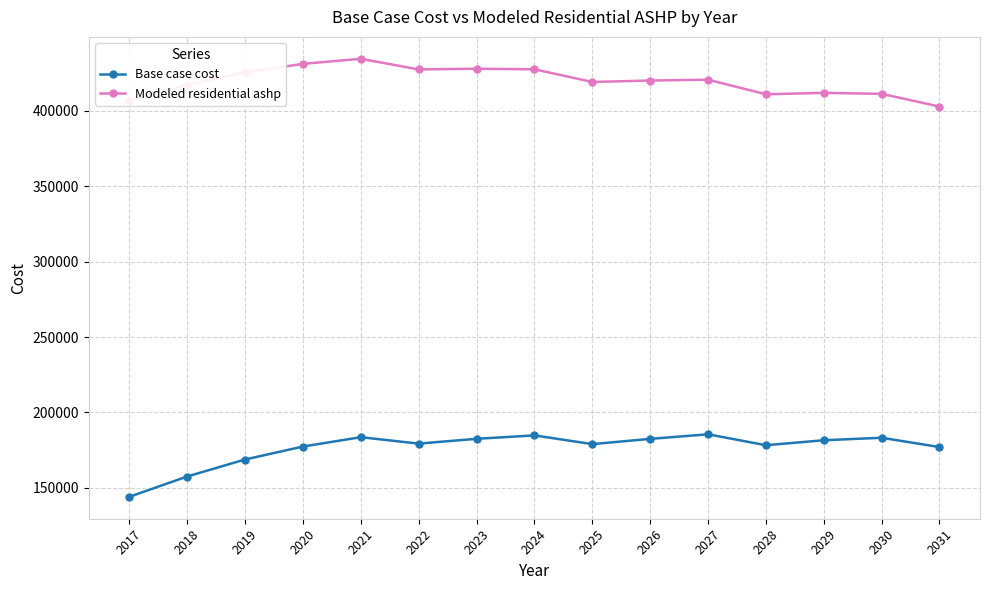

In Base case cost, how many points are higher than both neighbors (excluding endpoints)?

4